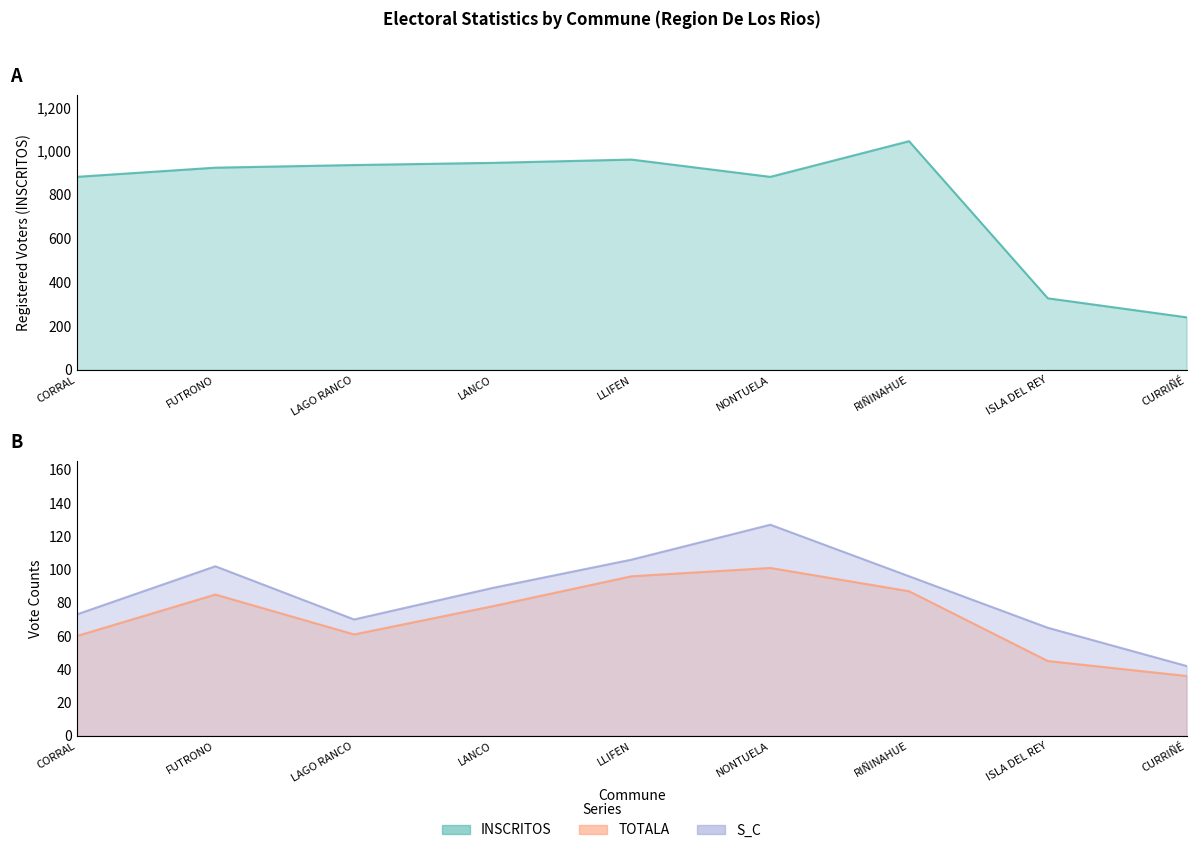

At how many categories does at least one series exceed 456?

7